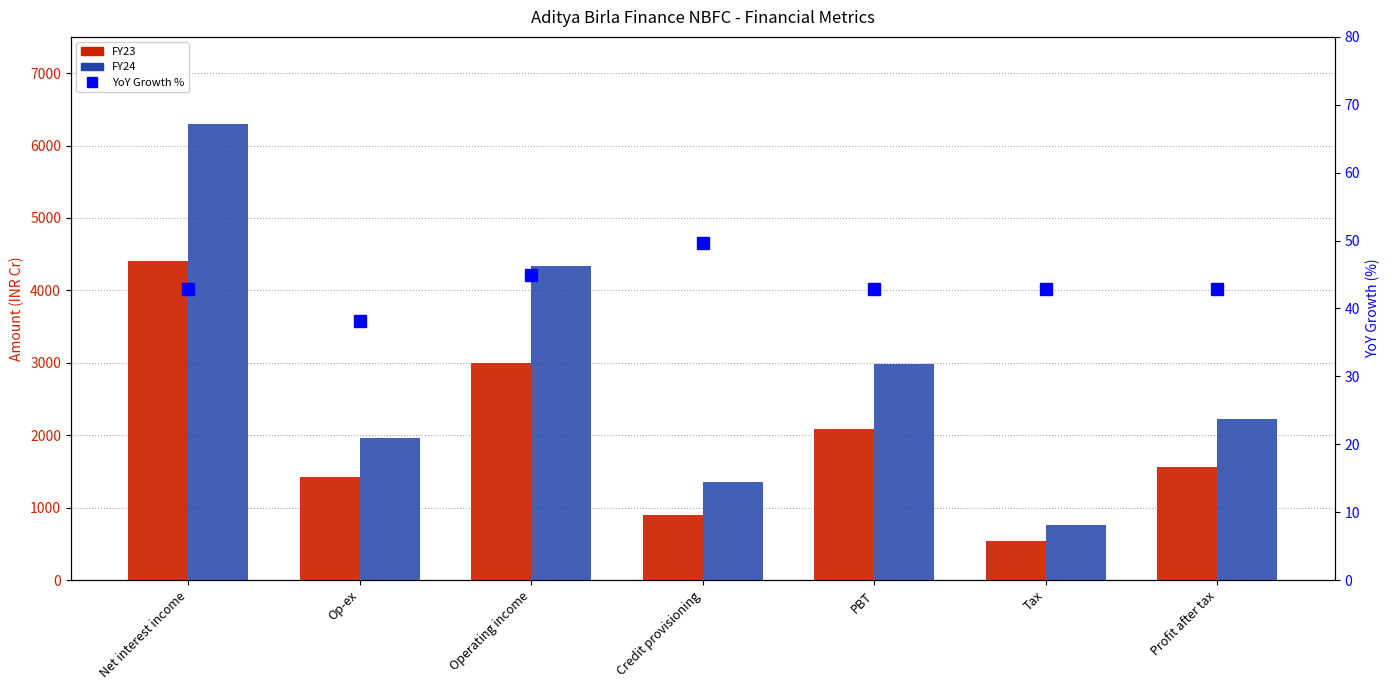

The YoY Growth % series shows 87.5 at Credit provisioning. True or false?

False